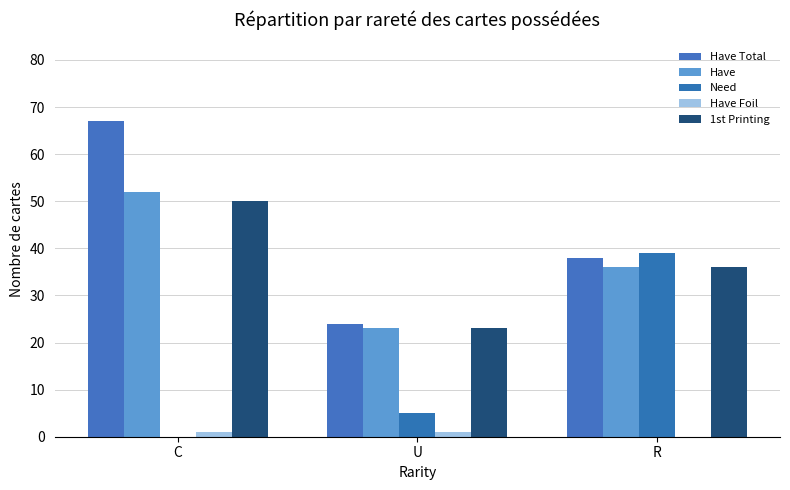

How many distinct data groups are displayed?

5